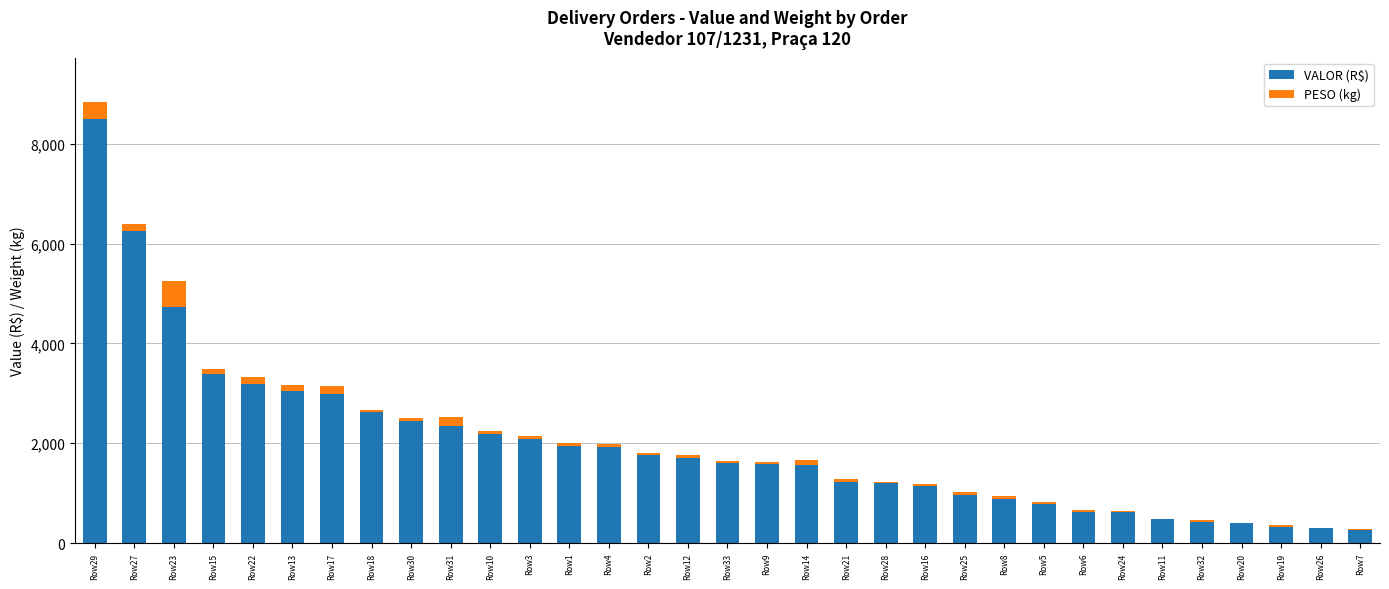

The value of VALOR (R$) at Row25 is 373.0. True or false?

False